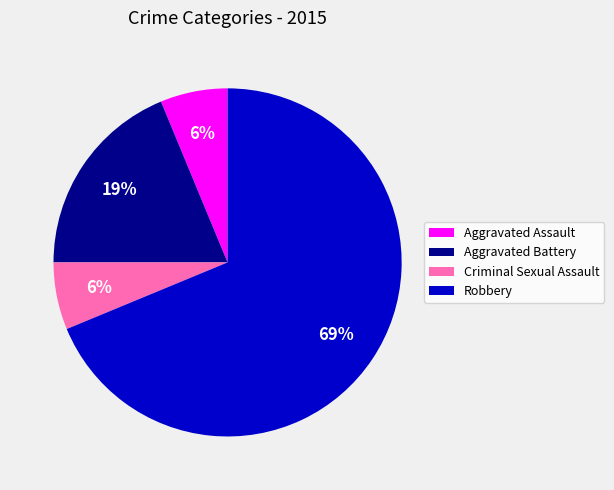

The Criminal Sexual Assault slice represents 1% of the pie. True or false?

False